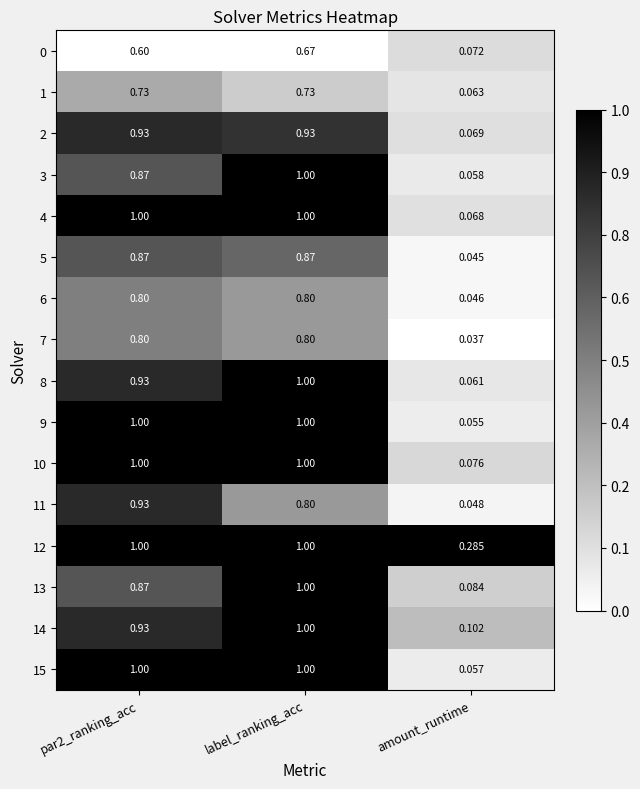

At which category is the sum across all series the highest?

label_ranking_acc